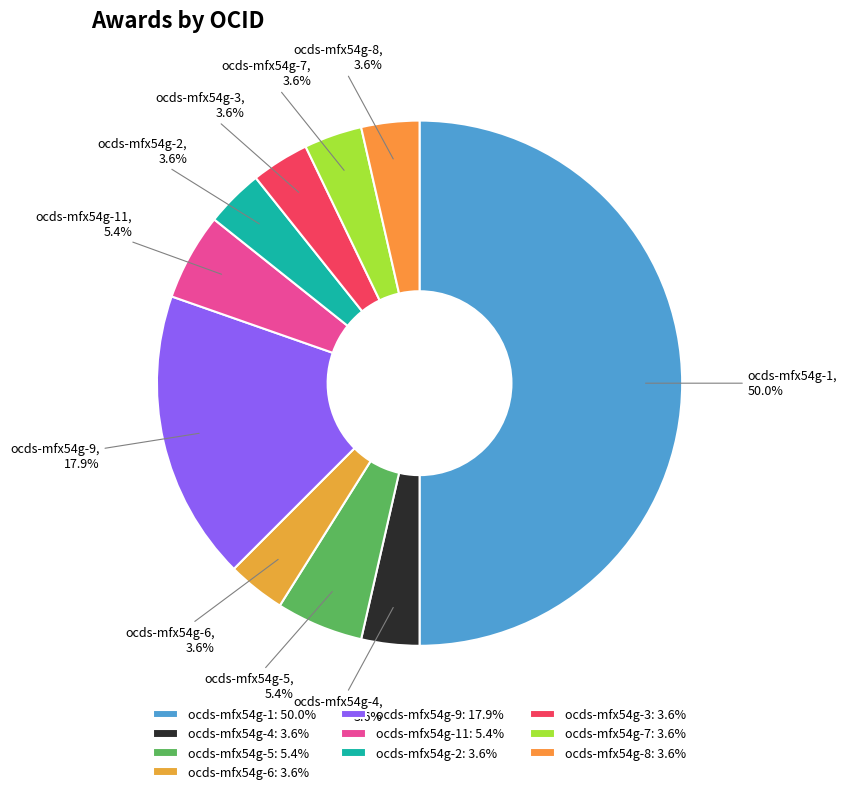

Is the sum of ocds-mfx54g-1 and ocds-mfx54g-9 greater than half?

Yes